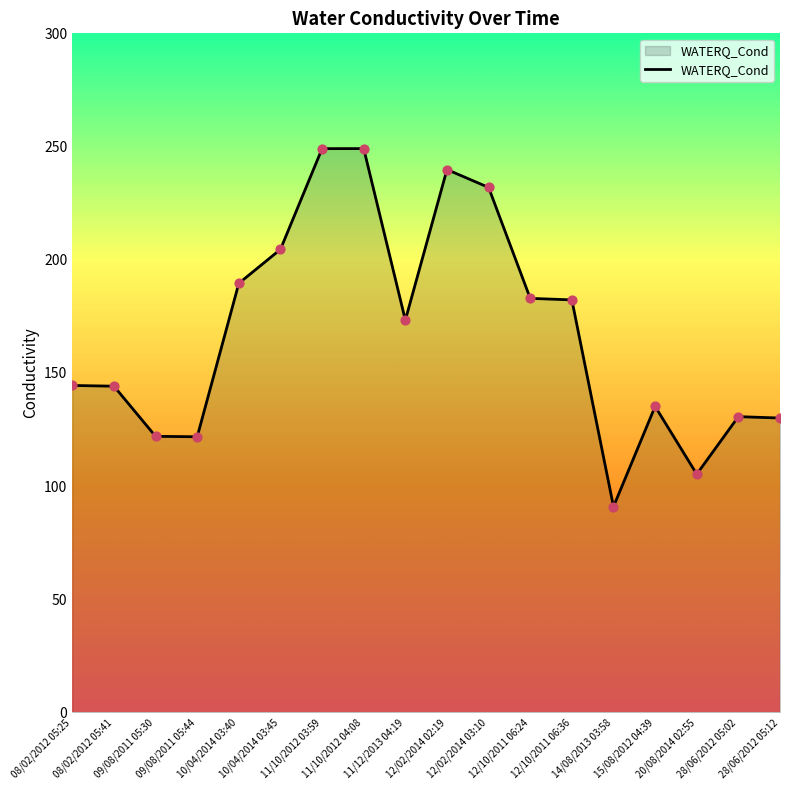

Which has a higher value, 12/02/2014 02:19 or 28/06/2012 05:02?

12/02/2014 02:19